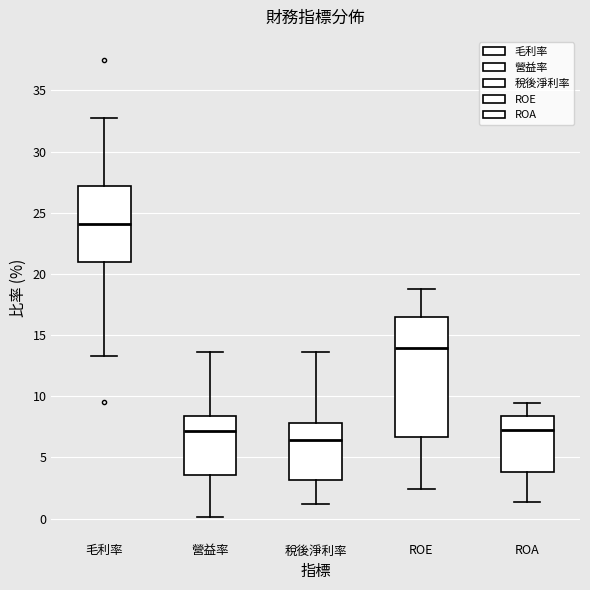

Where is the lower edge of the box for ROA on the y-axis? The values are not printed on the chart, so give them approximately, as read against the axis.

4.0